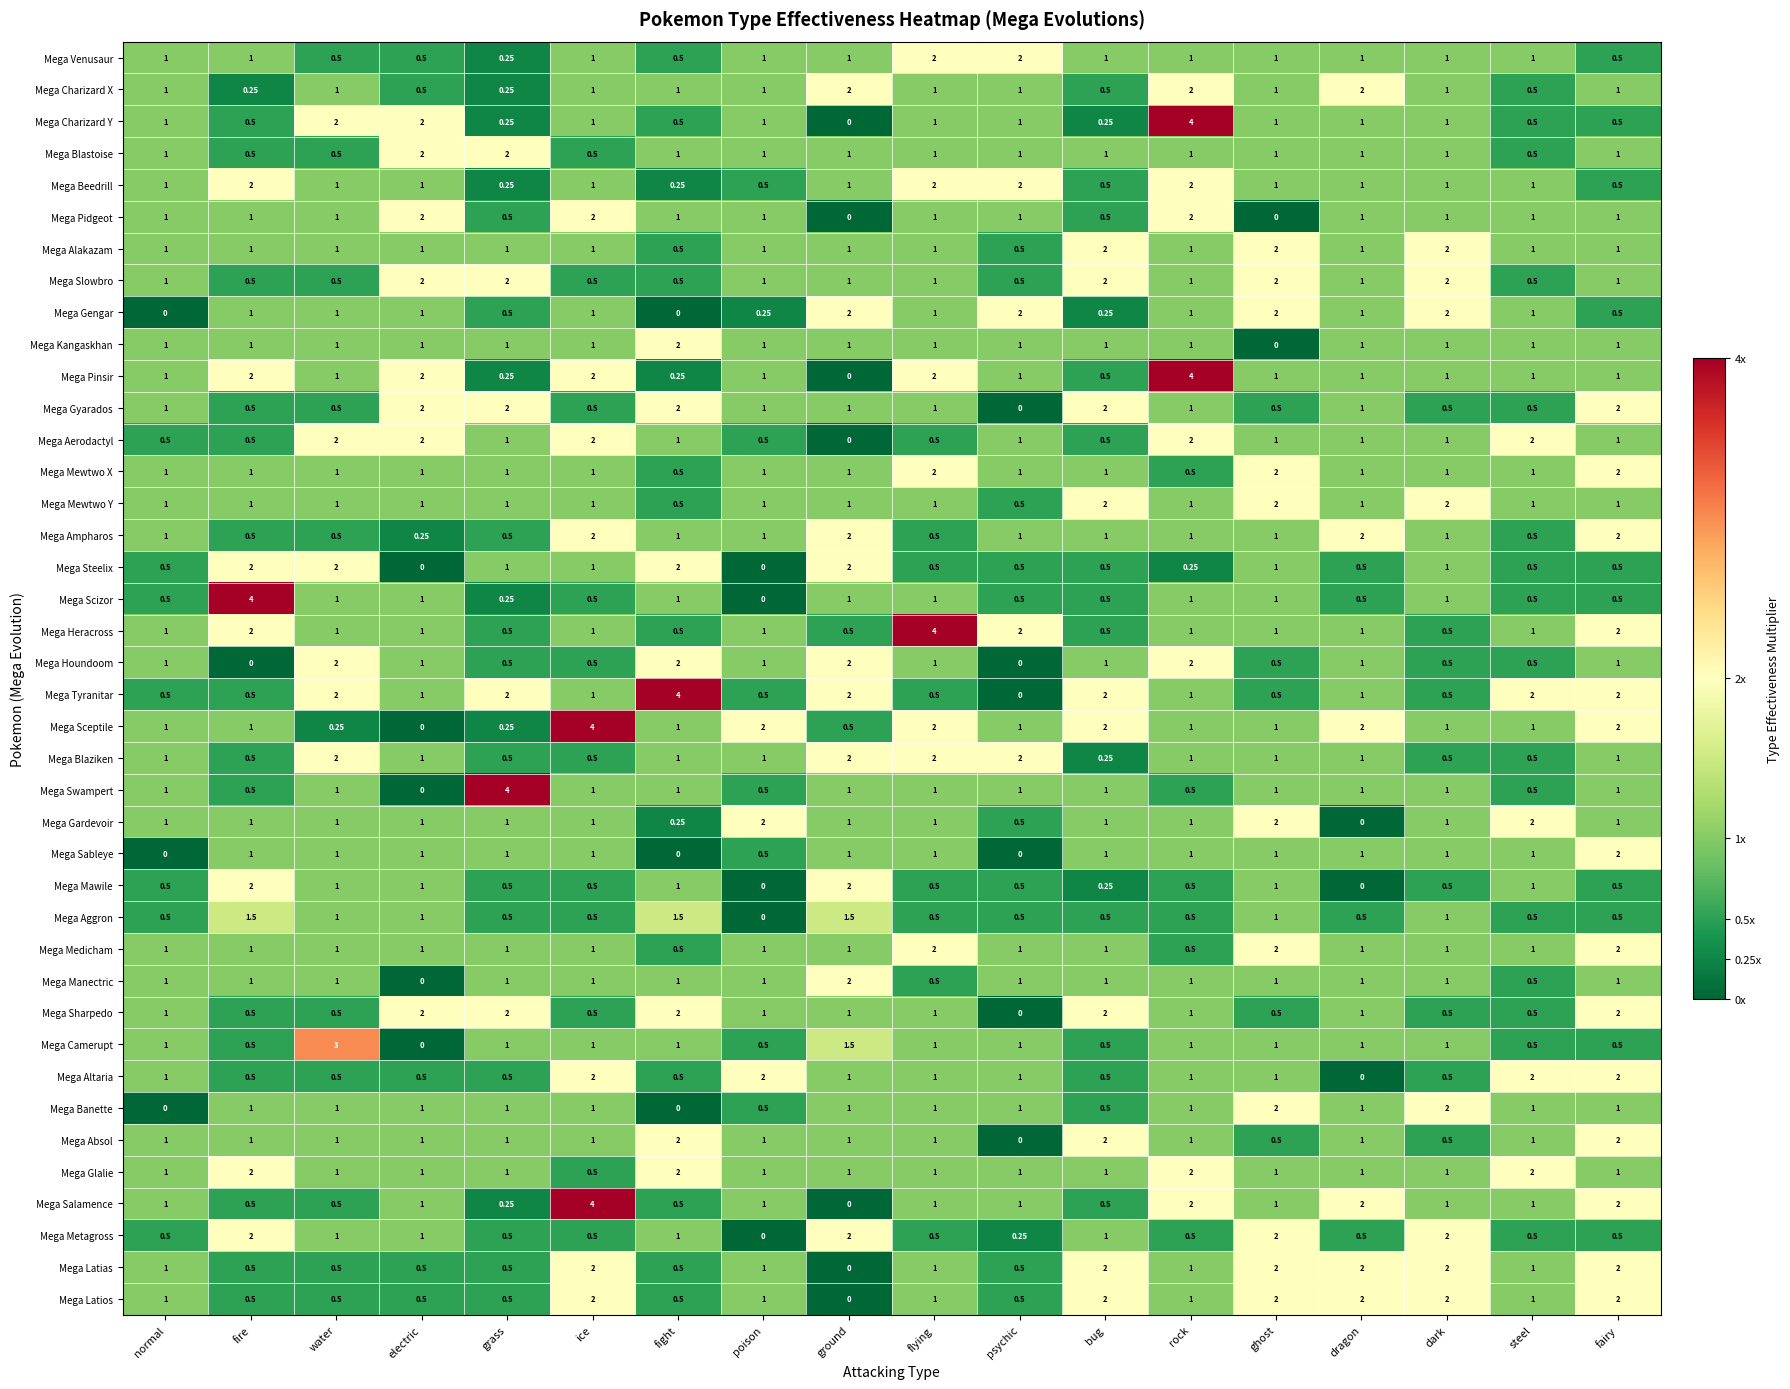

What is the greatest value displayed?

4.0